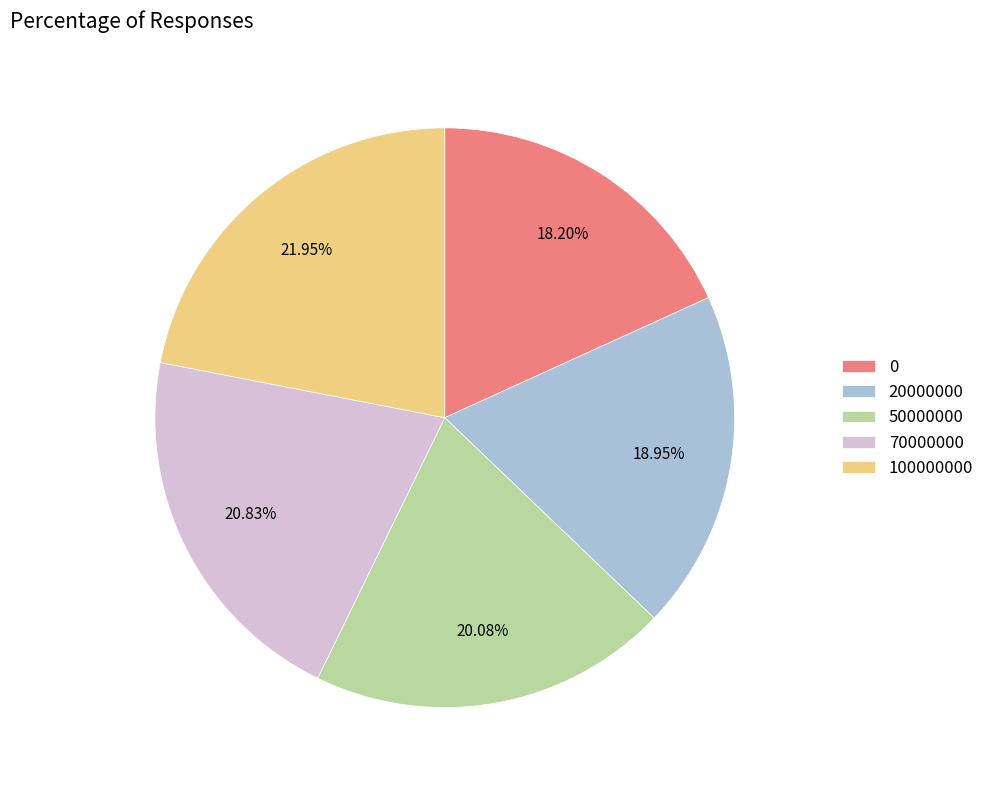

What percentage is the 50000000 slice, to the nearest percent?

20%